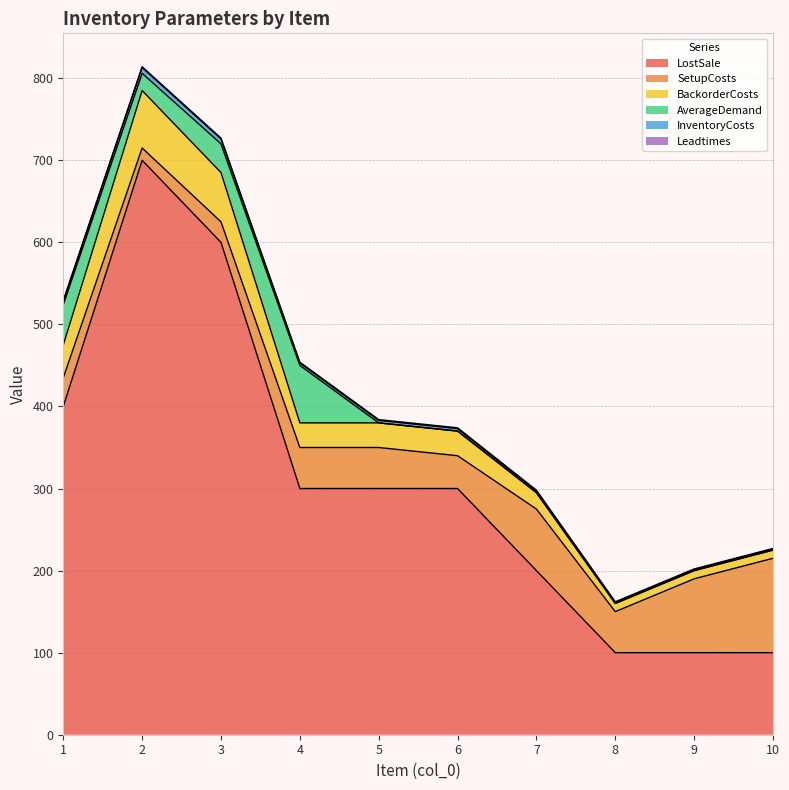

What is the difference between the LostSale values at 7 and 1?

200